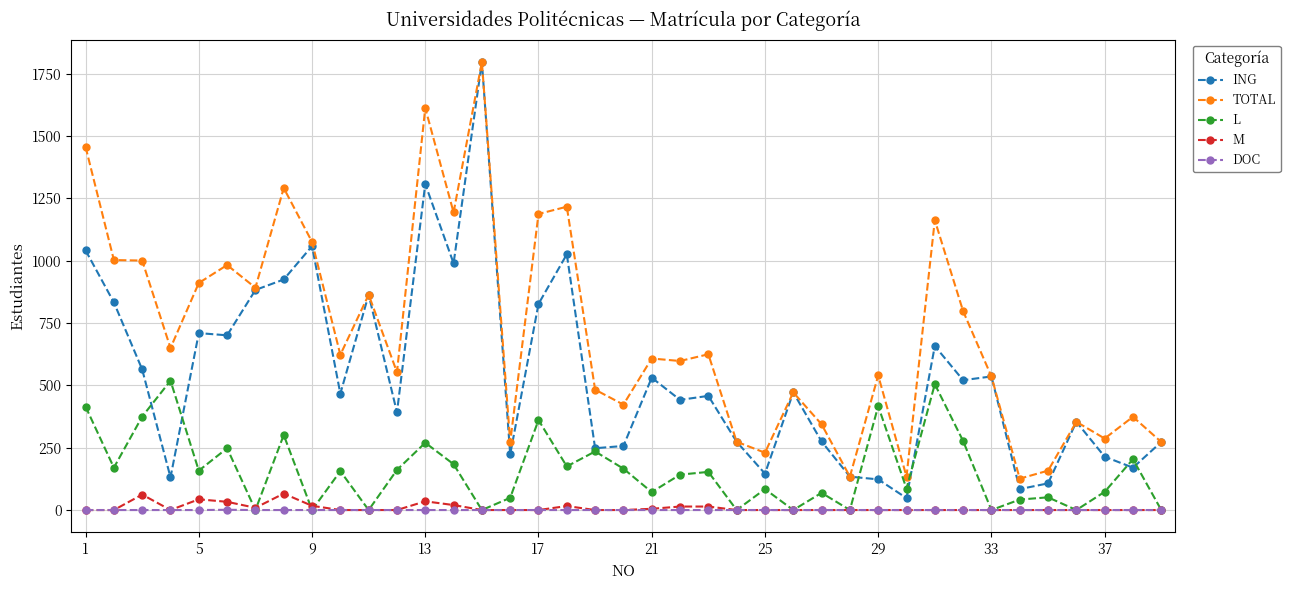

What is the highest value of the L series?

519